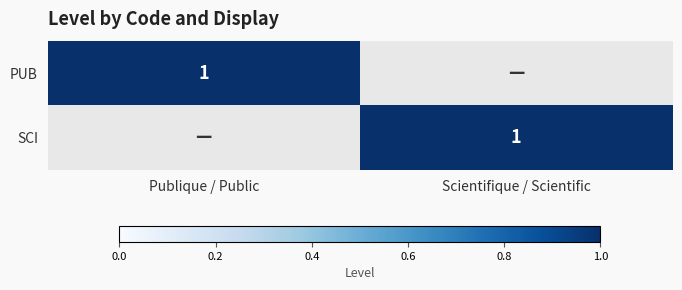

True or false: SCI has a value of 1 at Scientifique / Scientific.

True